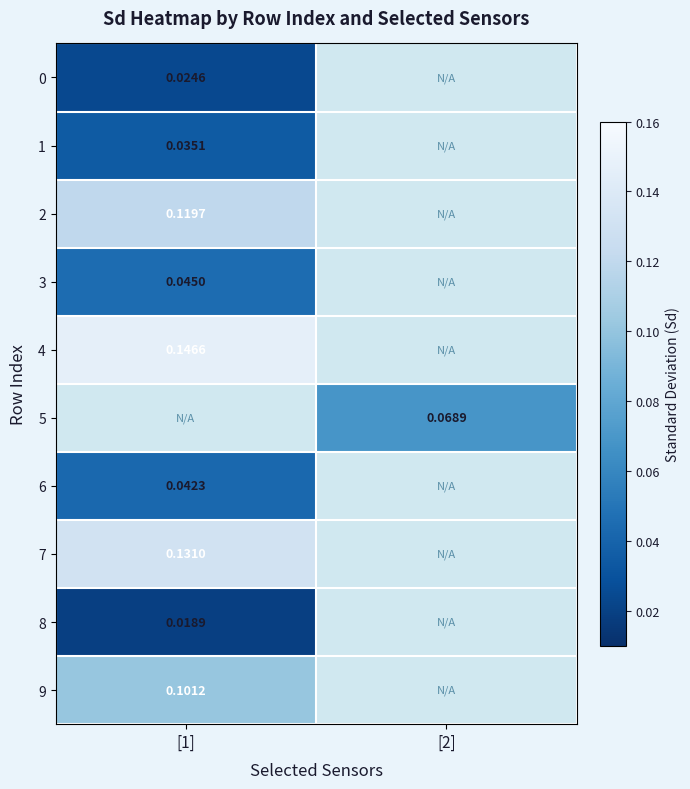

How many positive values does the 0 series have?

1